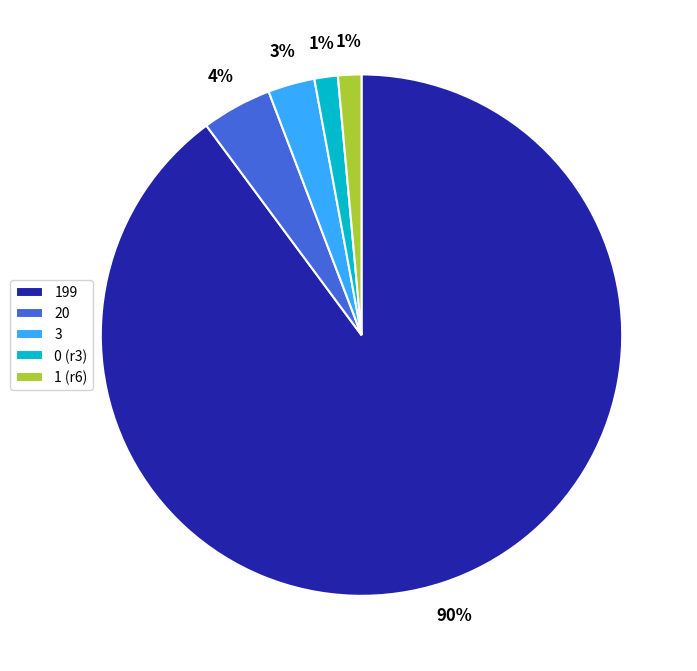

Which slice represents more than half of the pie?

199